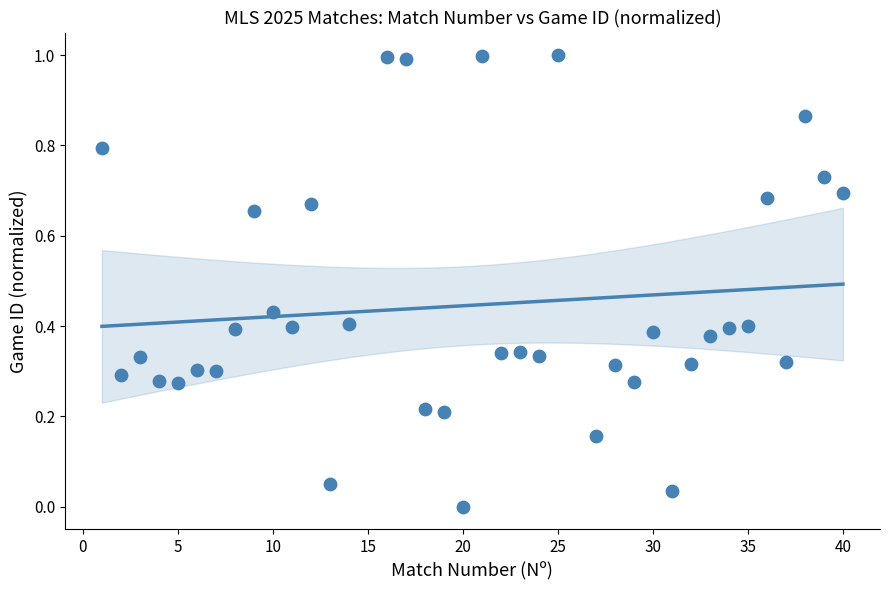

What is the range of Y values (max minus min)?

1.0